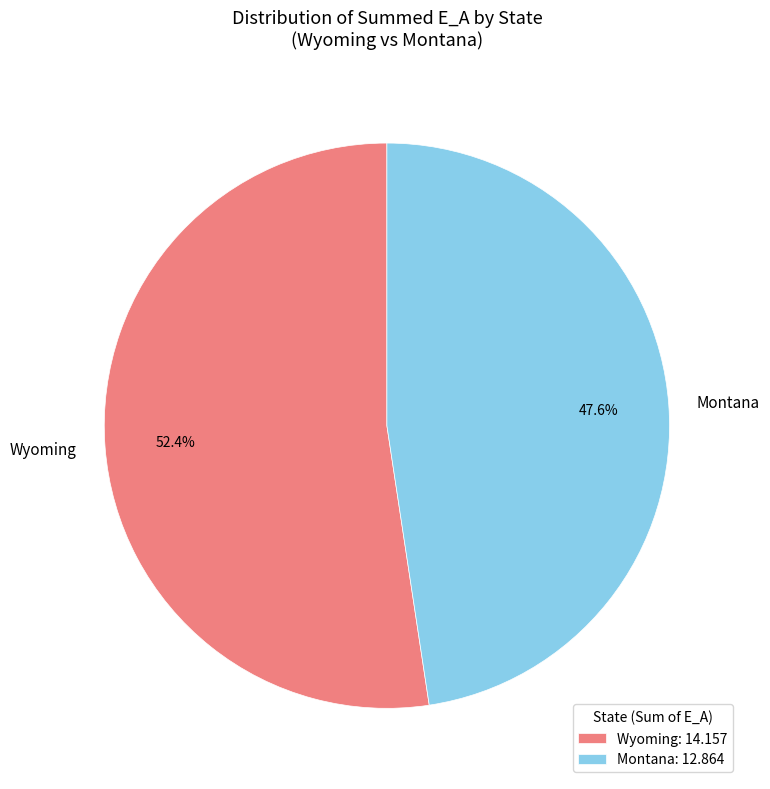

Count the number of slices in the pie.

2